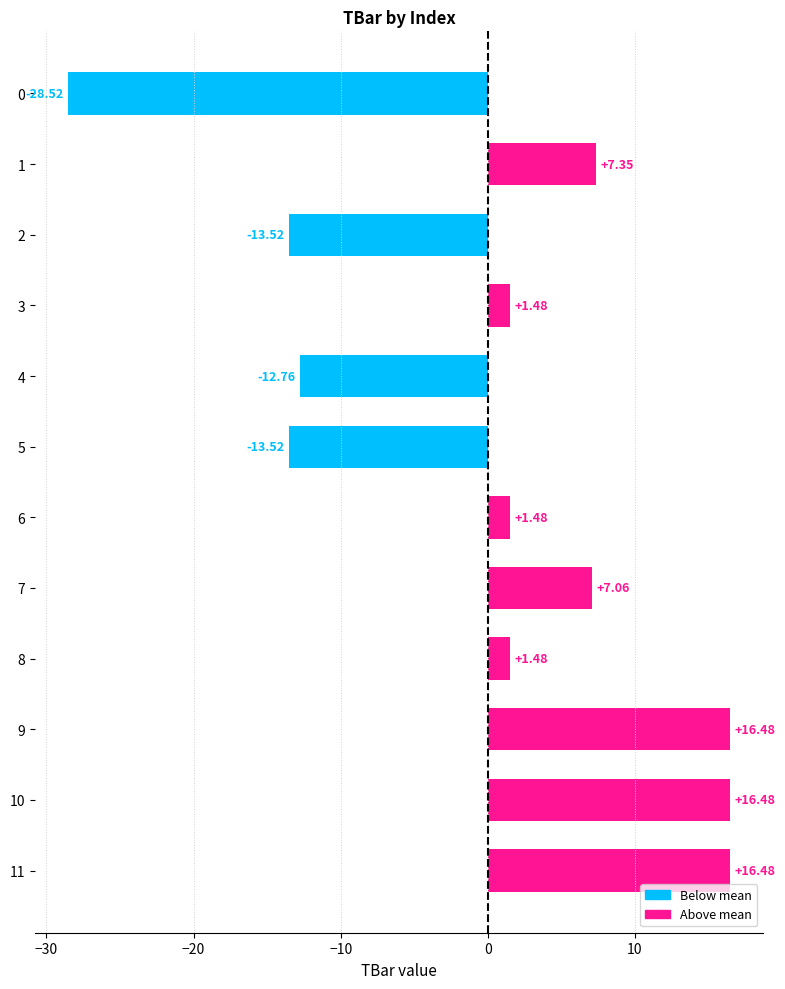

Count the number of data series in this chart.

1